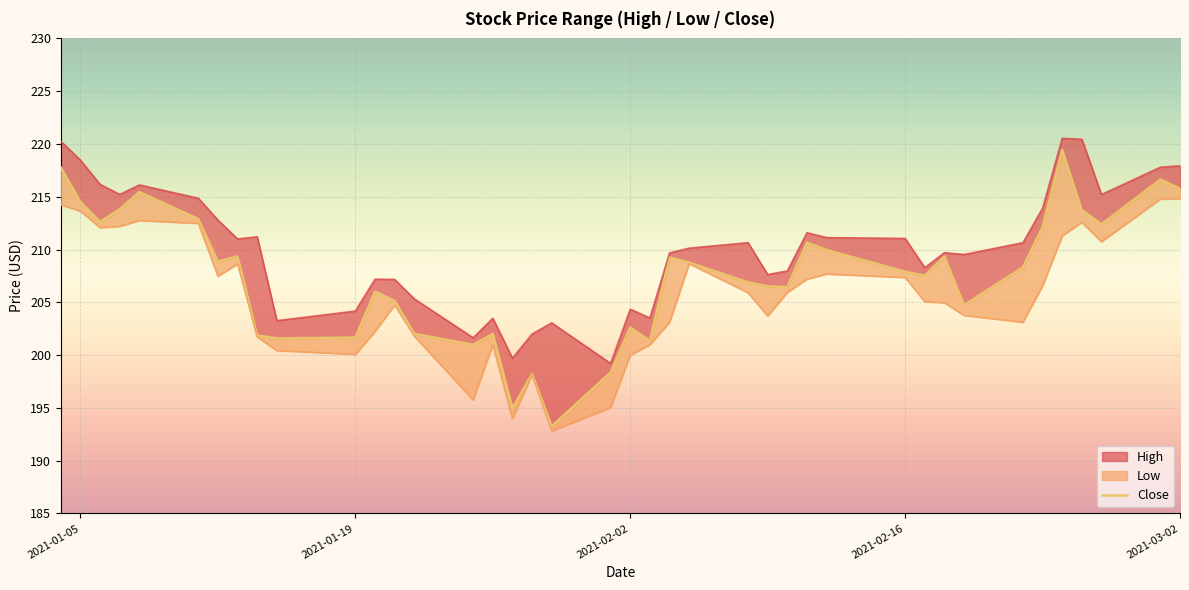

How many data points are less than 208?

20